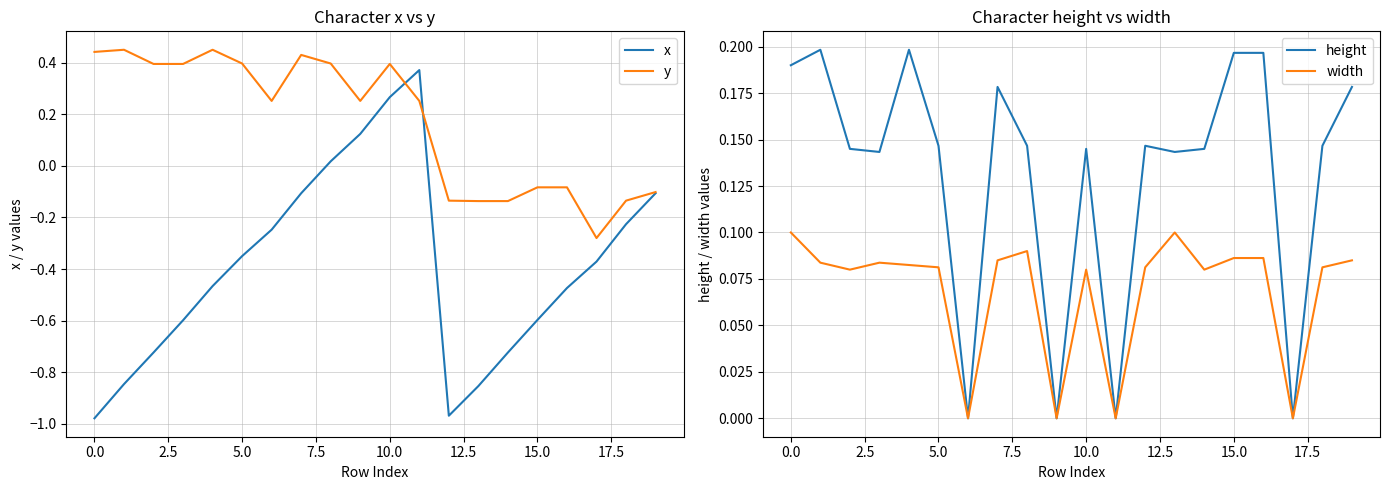

How many positive values does the width series have?

16